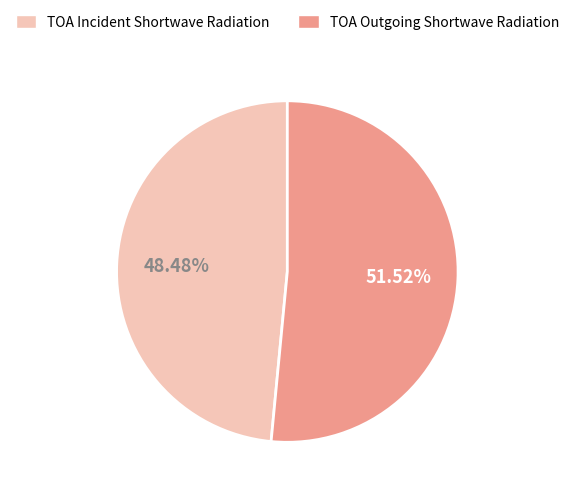

What is the smallest slice in the pie chart?

TOA Incident Shortwave Radiation